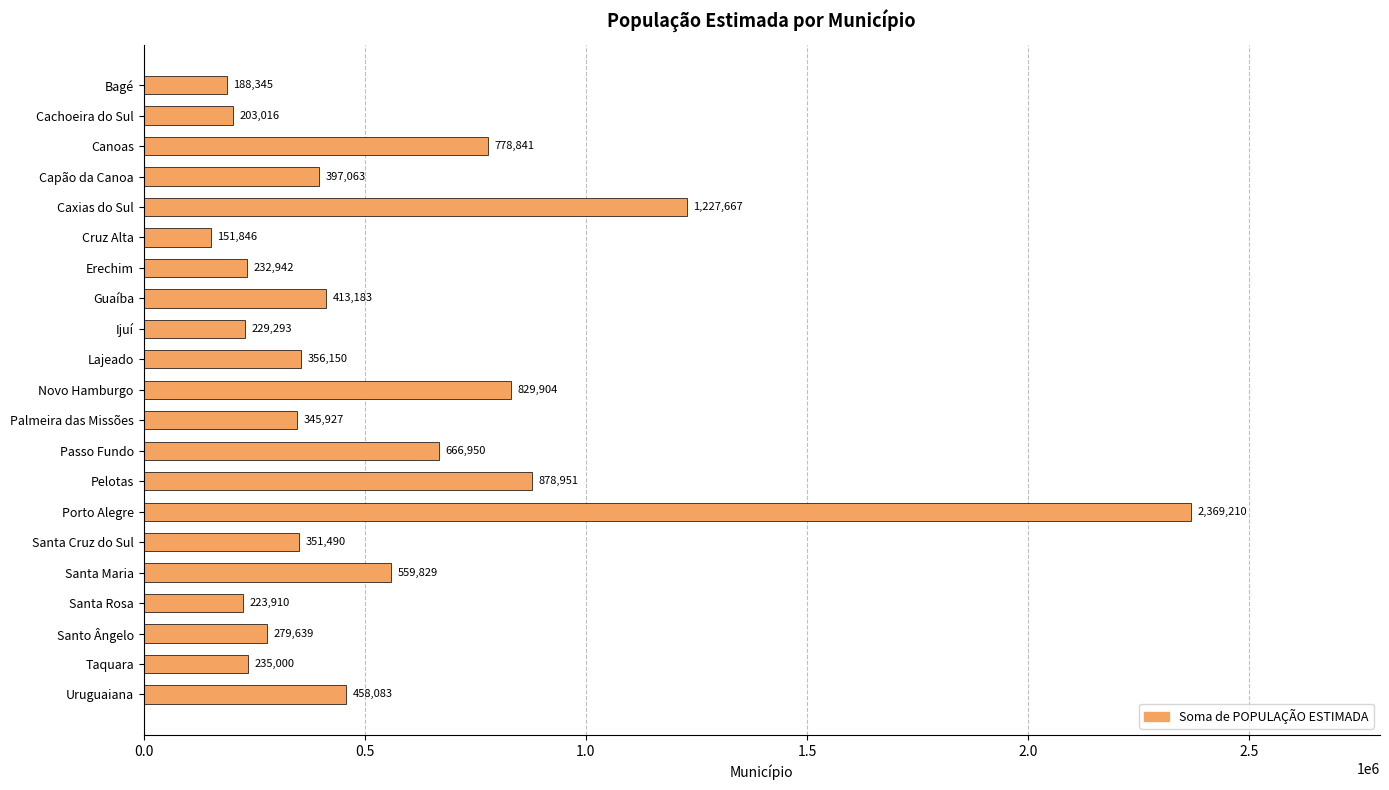

How many bars are there in total?

21